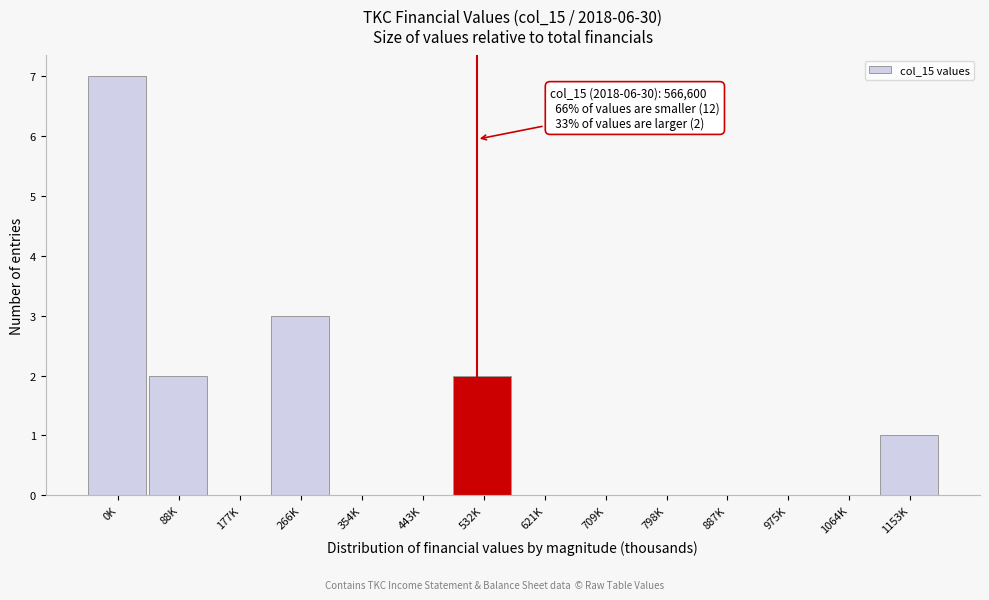

Reading left to right, transcribe all the data shown in this chart.

0K=7	88K=2	177K=0	266K=3	354K=0	443K=0	532K=2	621K=0	709K=0	798K=0	887K=0	975K=0	1064K=0	1153K=1